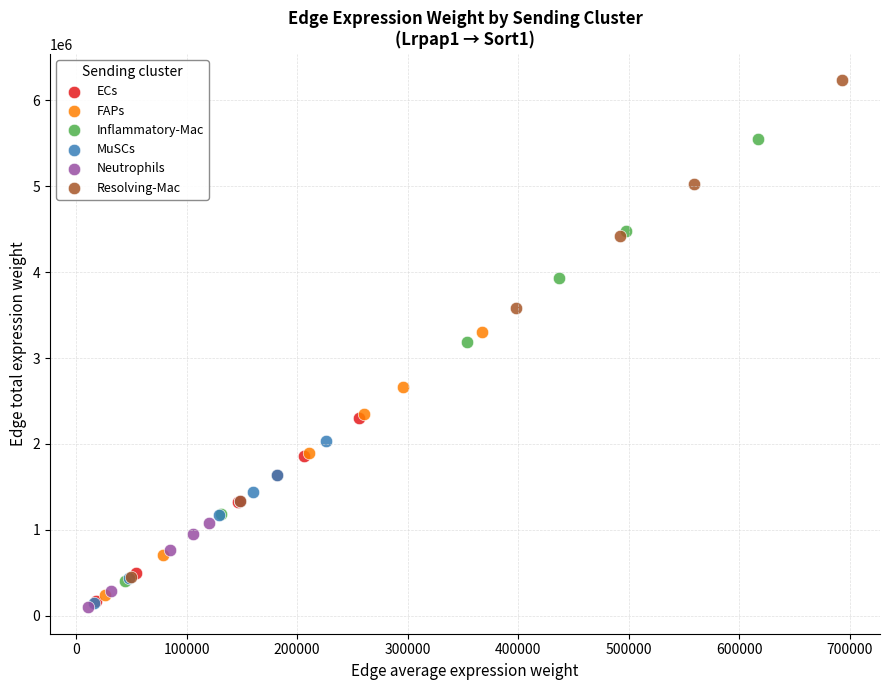

Which series contains the highest Y value?

Resolving-Mac